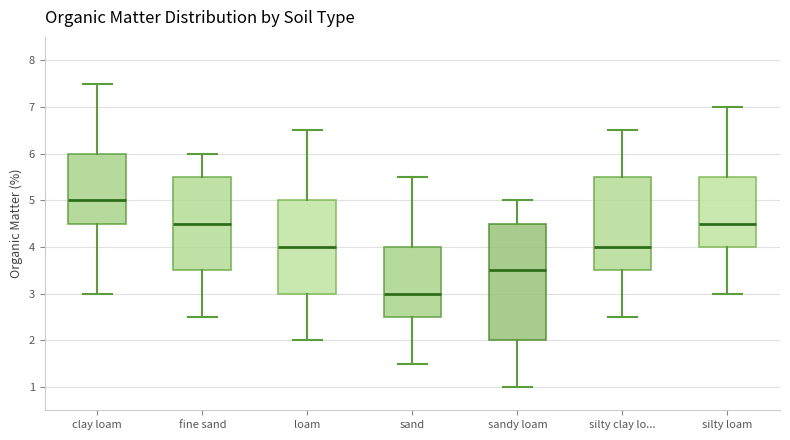

Which box is the tallest, from its lower edge to its upper edge?

sandy loam